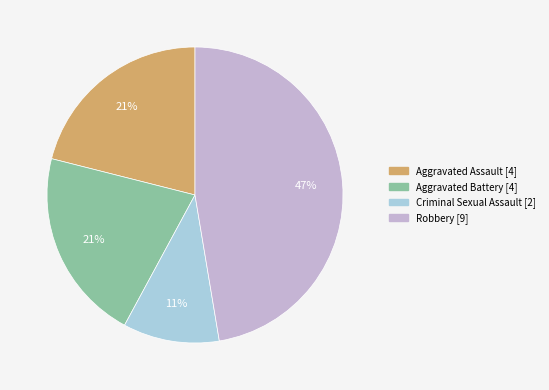

Is Aggravated Assault the majority of the pie?

No